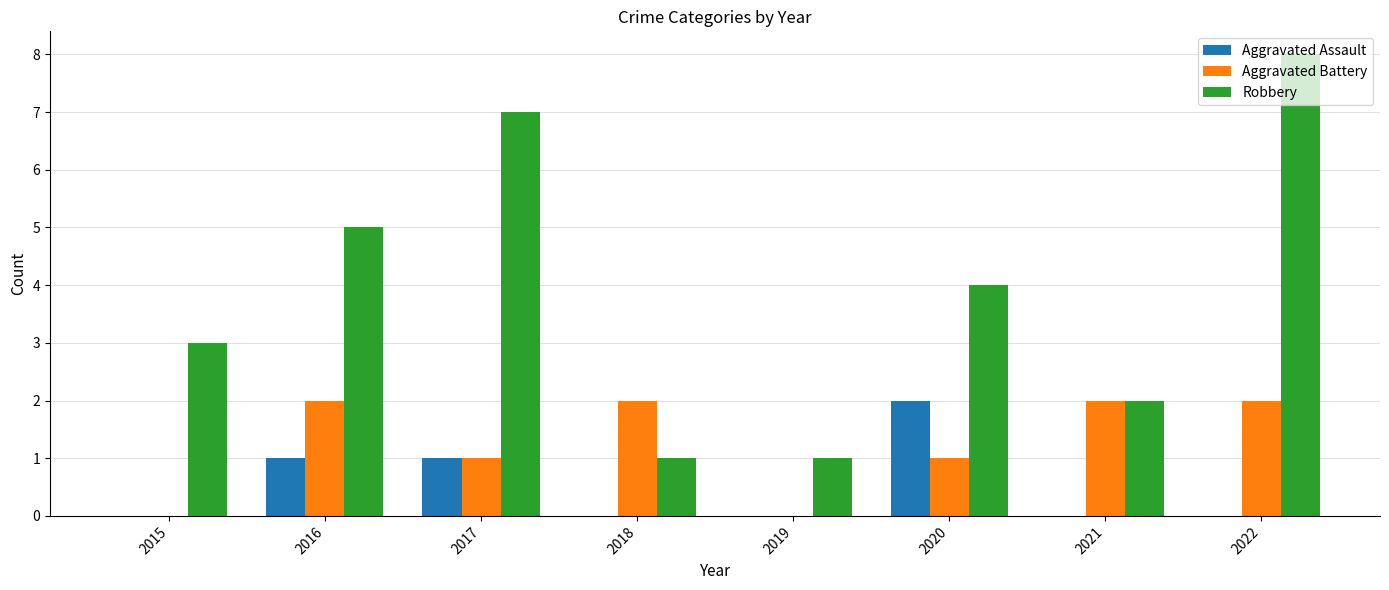

Which series has the largest total across all categories?

Robbery